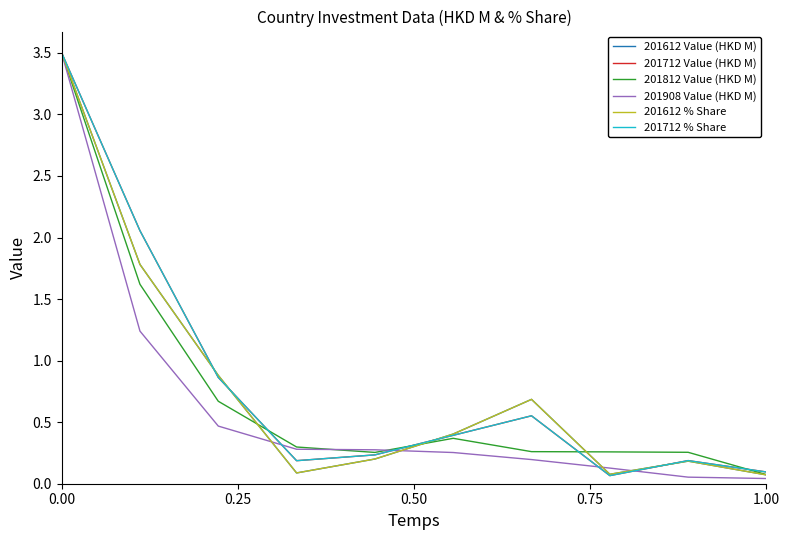

How many lines are shown in the chart?

6